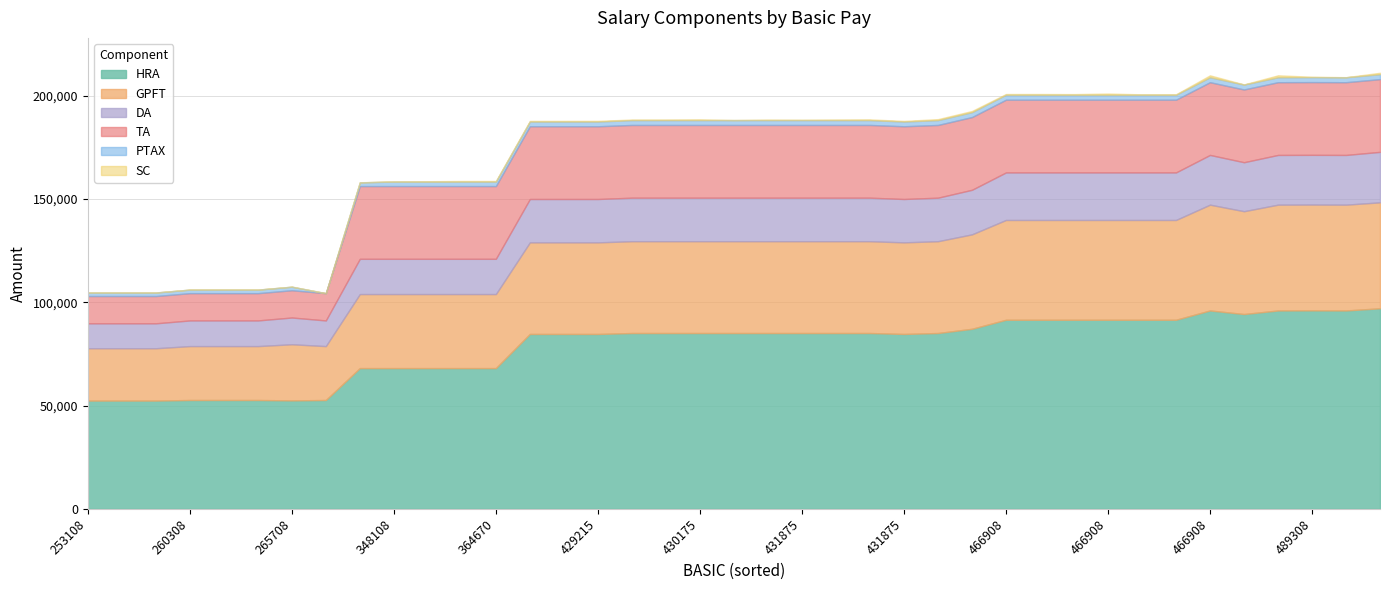

Where is SC nearest to the value 468?

433675